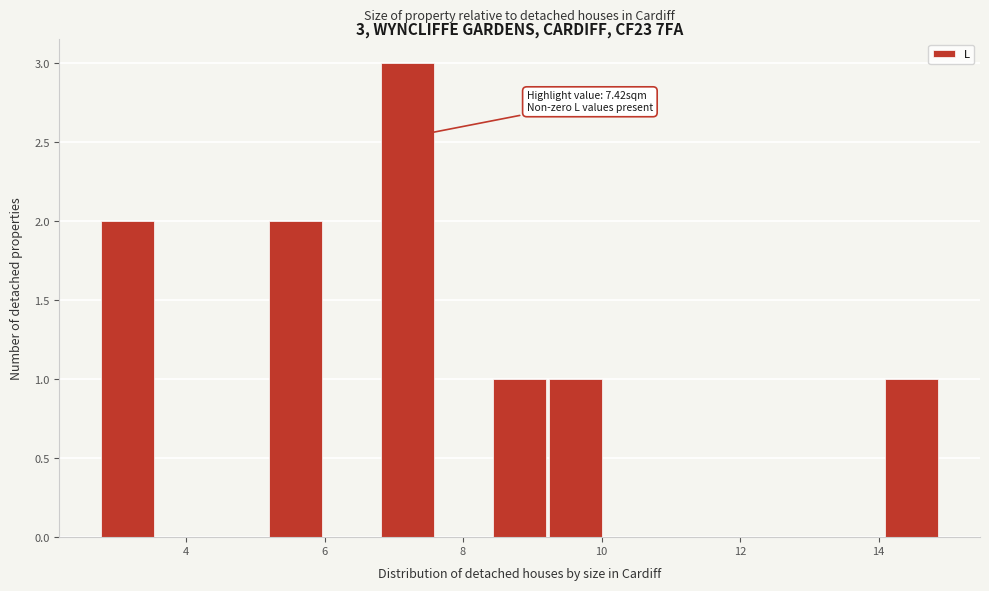

Over which range of the x-axis is the bar tallest?

6.8 to 7.6